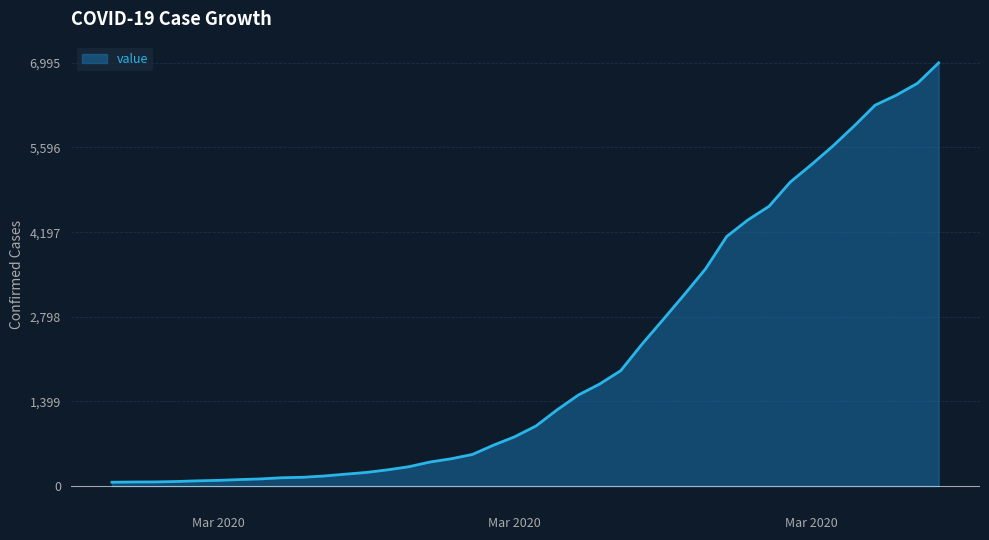

What is the average value?

2142